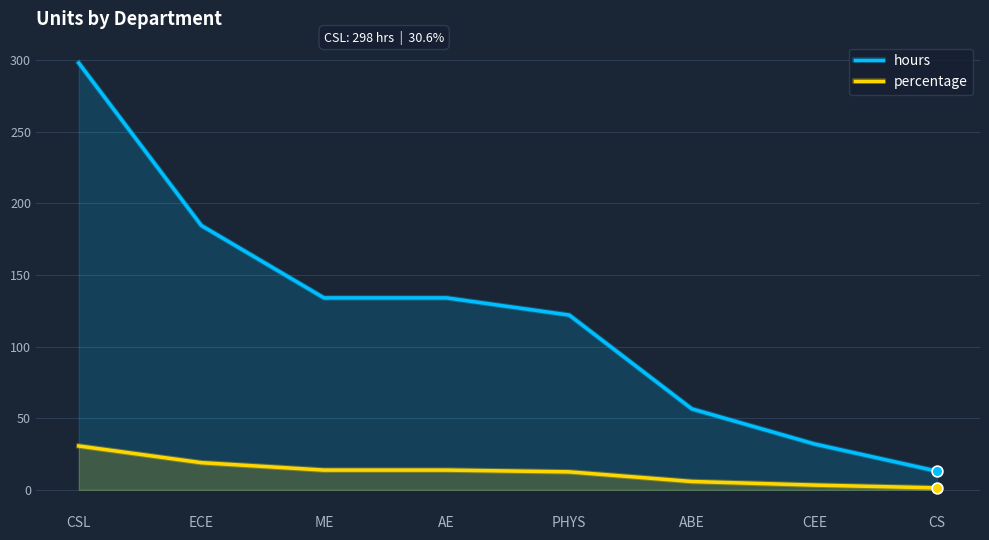

Which series has the widest spread of Y values?

hours